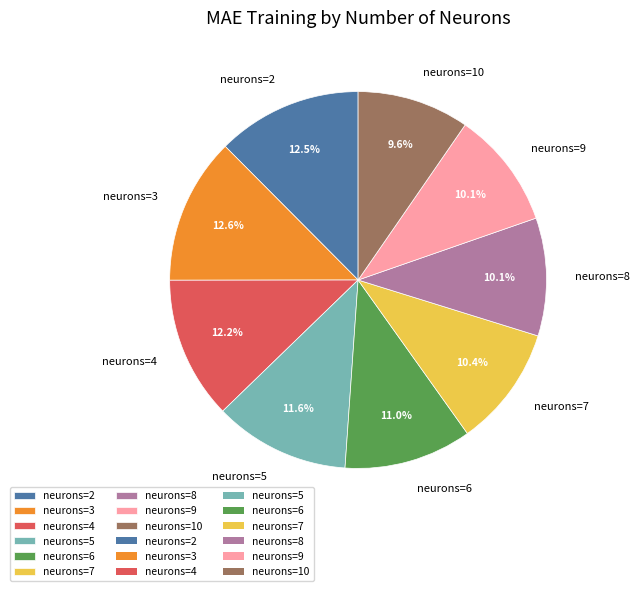

Between neurons=6 and neurons=9, which is larger?

neurons=6